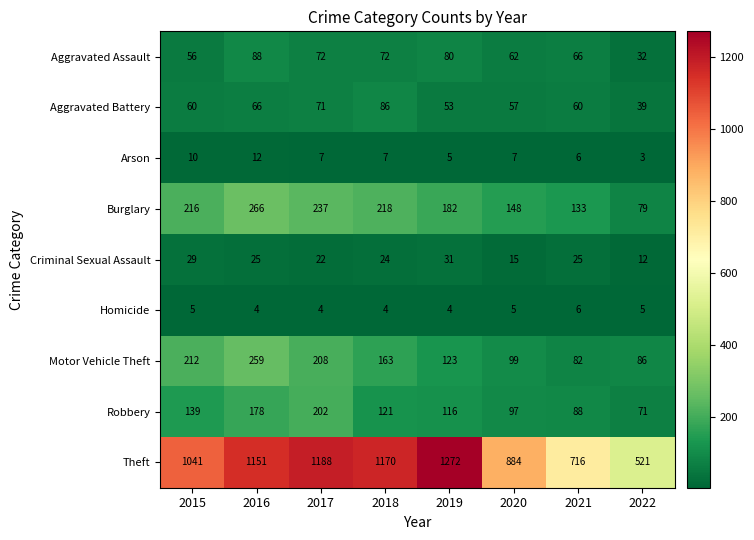

At which category does the chart reach its peak across all series?

2019